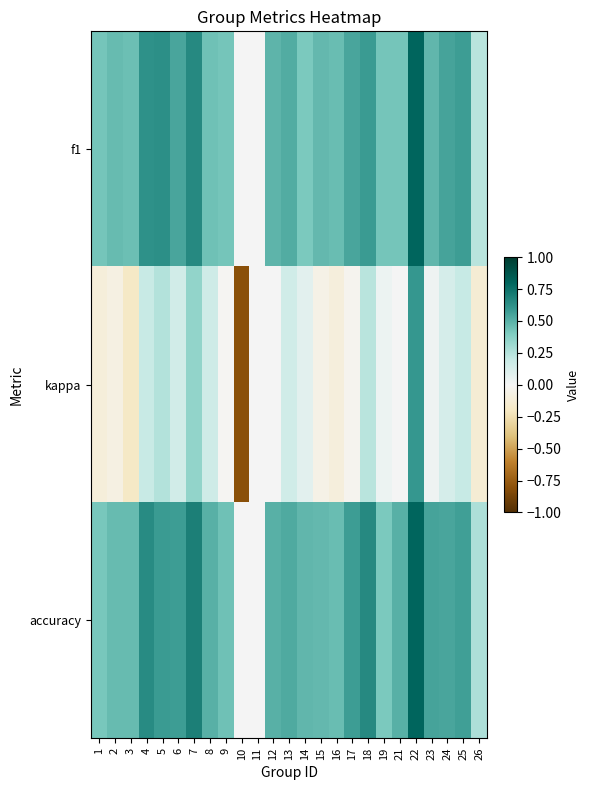

What is the difference between the highest and lowest values at 3?

0.6